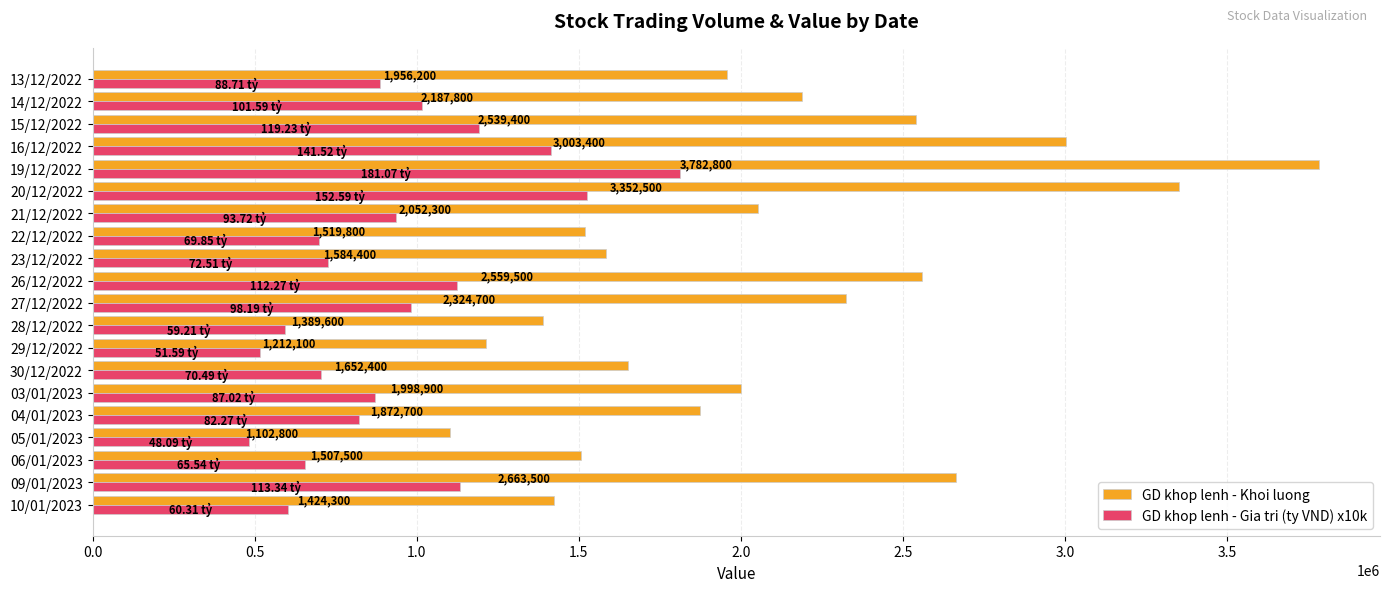

How many distinct data groups are displayed?

2